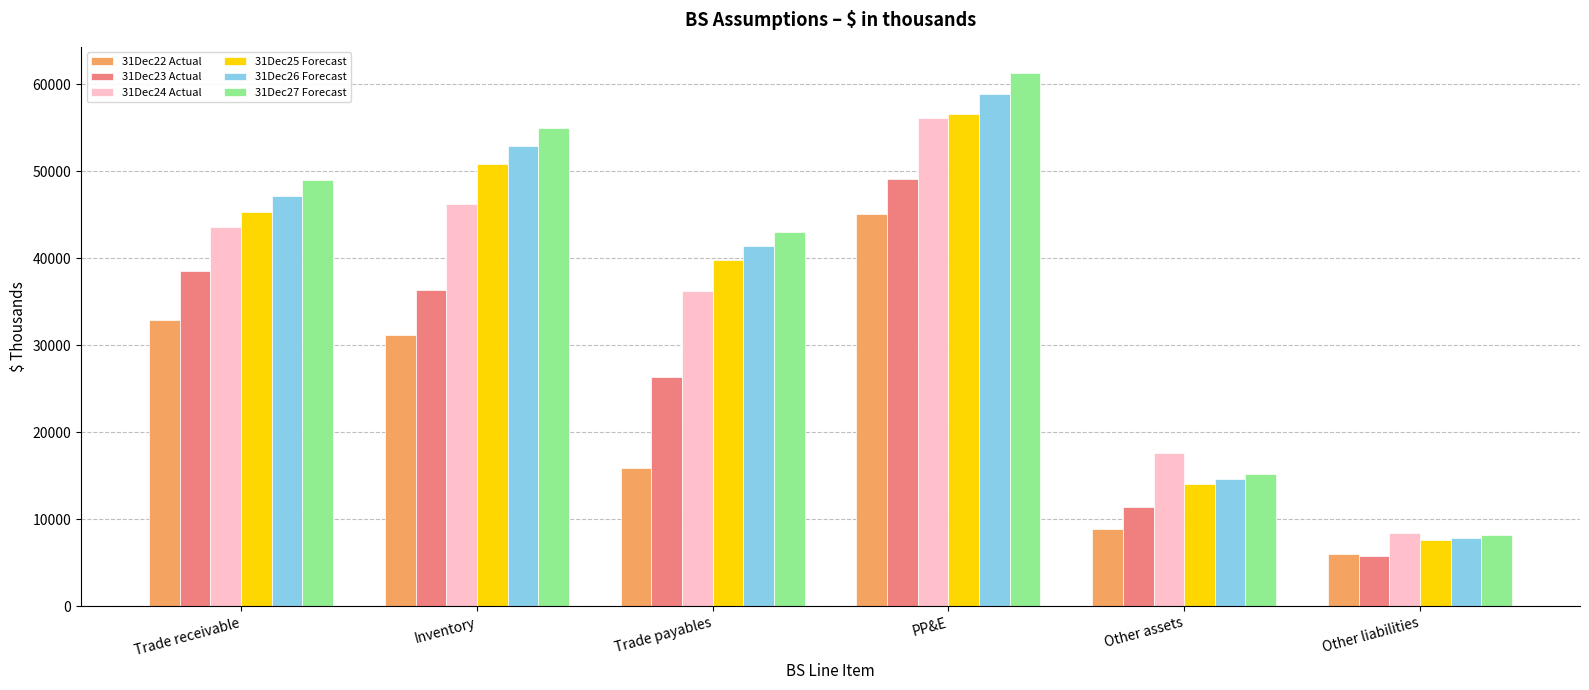

Which series has the largest total across all categories?

31Dec27 Forecast